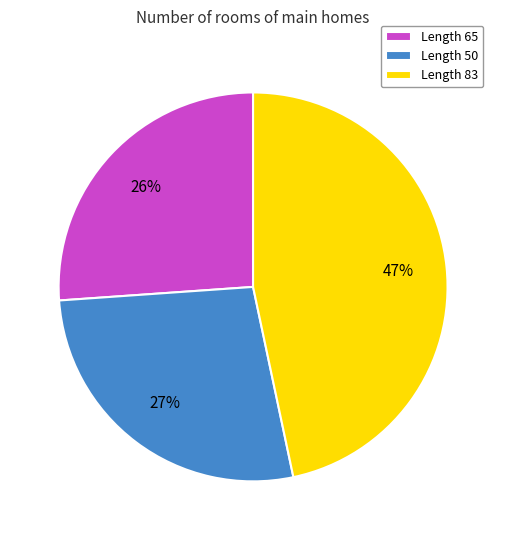

Which has a higher value, Length 50 or Length 65?

Length 50